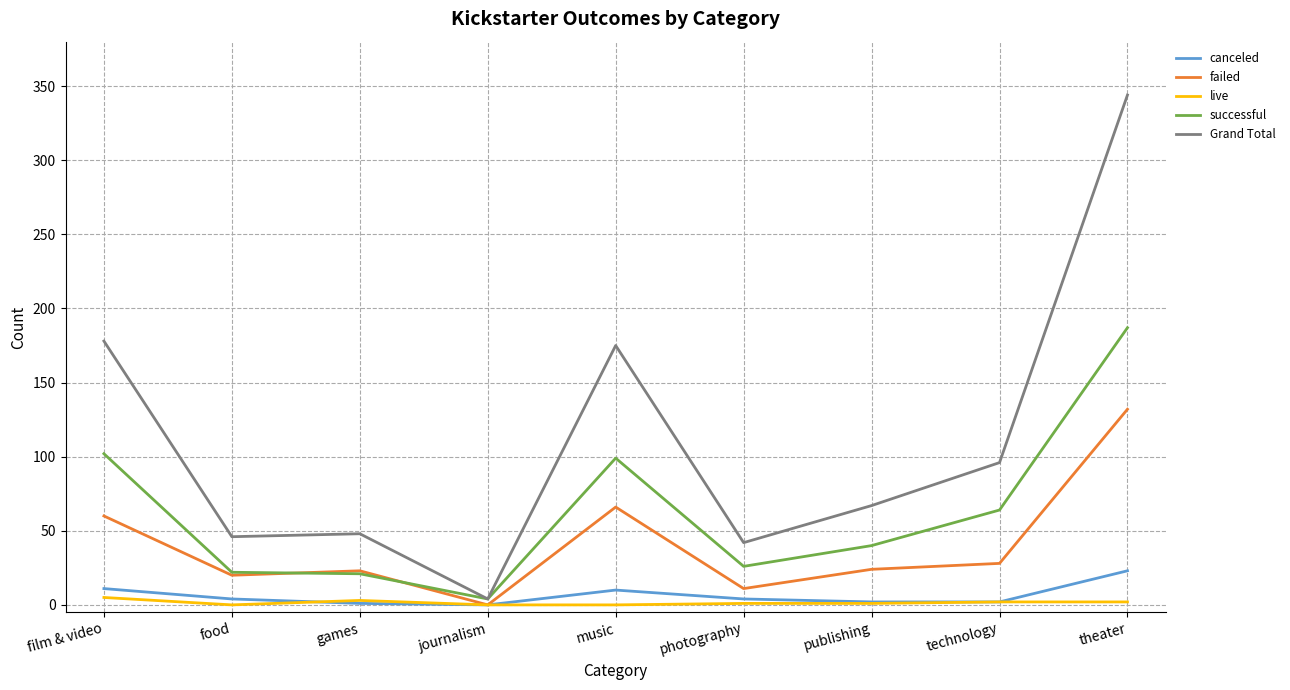

Rank the series by their maximum value, from highest to lowest.

Grand Total, successful, failed, canceled, live